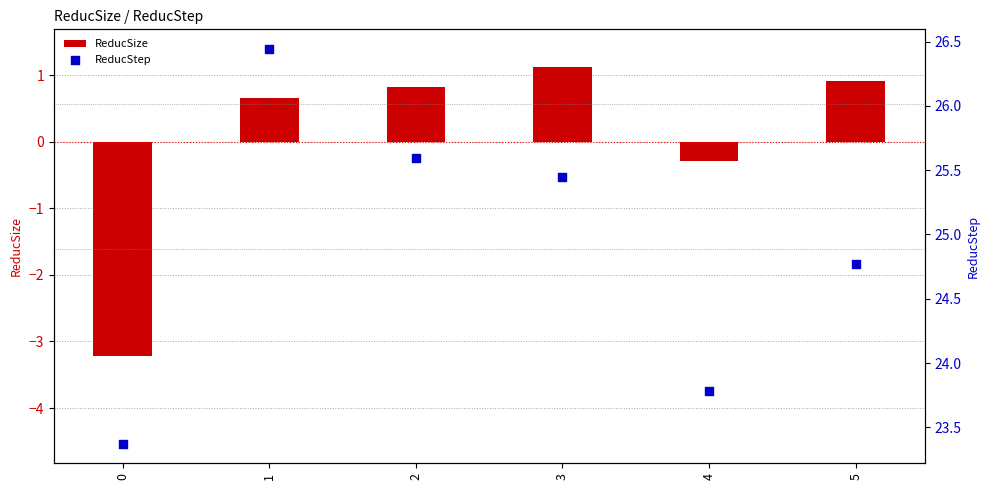

Is the value of ReducStep at 1 greater than the value of ReducSize at 1?

Yes